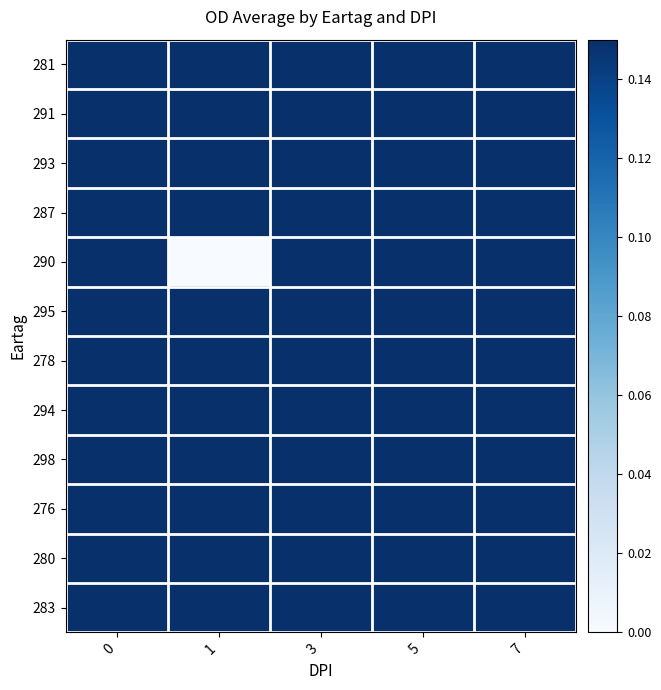

At which category is the sum across all series the highest?

5